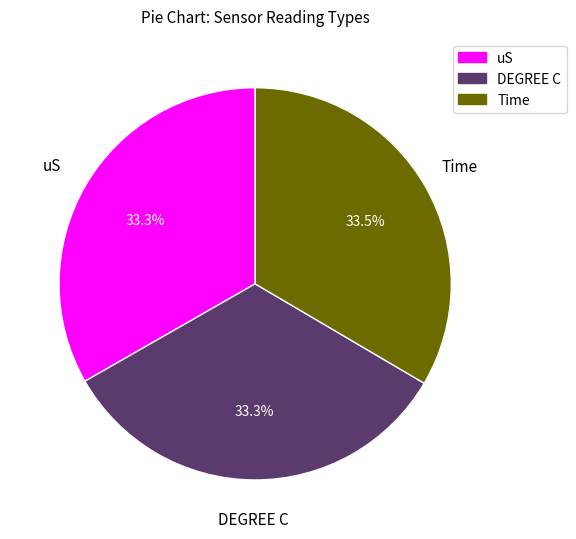

Is it true that Time is 91% of the pie?

False